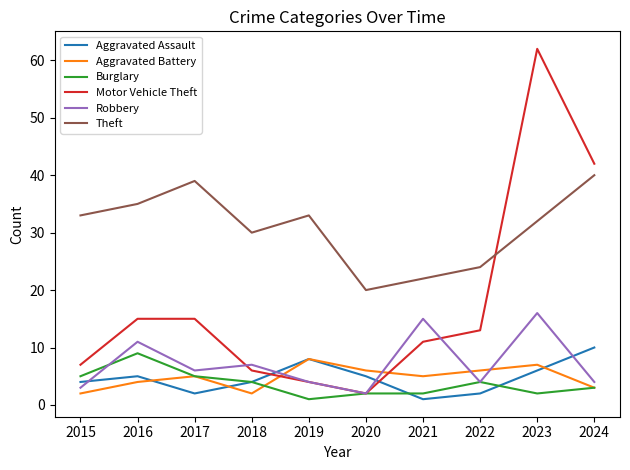

Reading left to right, extract all data points from this chart.

Aggravated Assault: 2015=4	2016=5	2017=2	2018=4	2019=8	2020=5	2021=1	2022=2	2023=6	2024=10
Aggravated Battery: 2015=2	2016=4	2017=5	2018=2	2019=8	2020=6	2021=5	2022=6	2023=7	2024=3
Burglary: 2015=5	2016=9	2017=5	2018=4	2019=1	2020=2	2021=2	2022=4	2023=2	2024=3
Motor Vehicle Theft: 2015=7	2016=15	2017=15	2018=6	2019=4	2020=2	2021=11	2022=13	2023=62	2024=42
Robbery: 2015=3	2016=11	2017=6	2018=7	2019=4	2020=2	2021=15	2022=4	2023=16	2024=4
Theft: 2015=33	2016=35	2017=39	2018=30	2019=33	2020=20	2021=22	2022=24	2023=32	2024=40